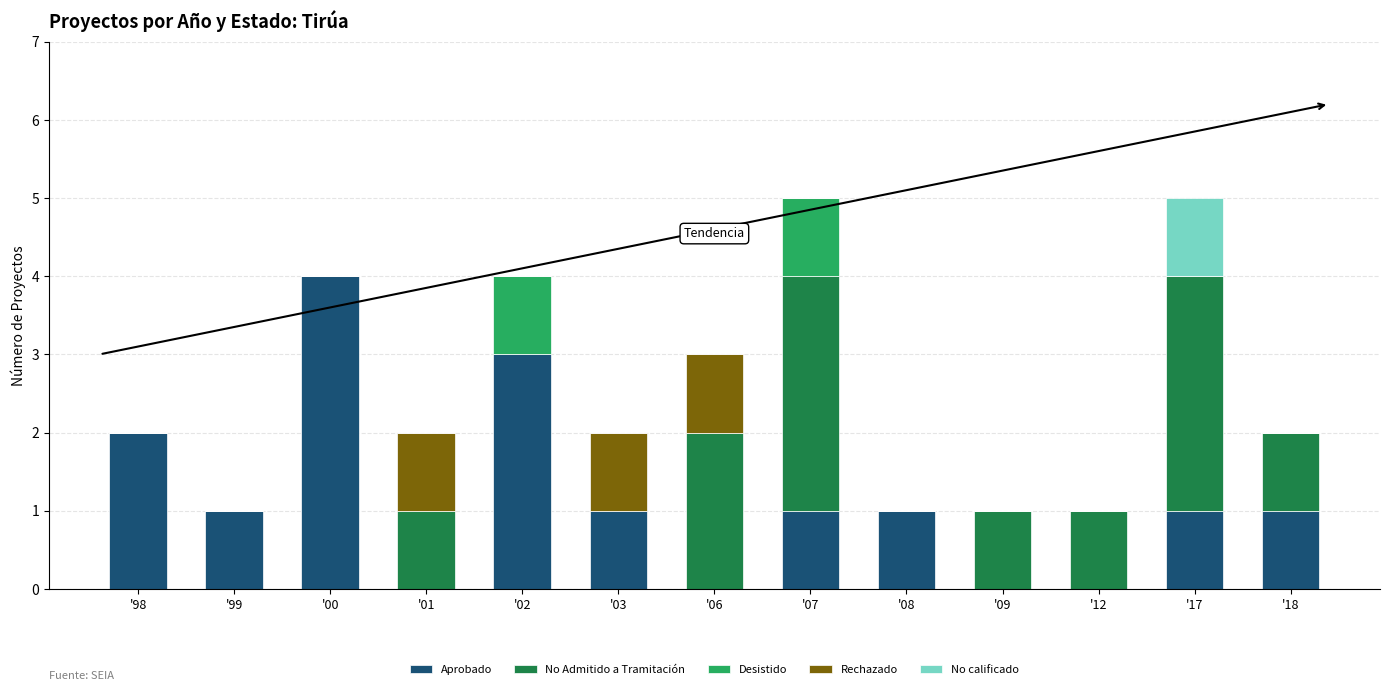

What is the highest value of the Aprobado series?

4